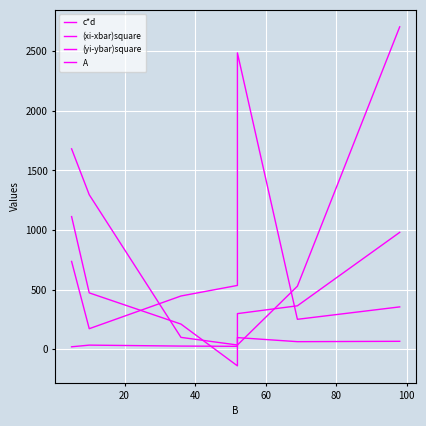

List the series in order of their peak value, highest first.

(yi-ybar)square, (xi-xbar)square, c*d, A